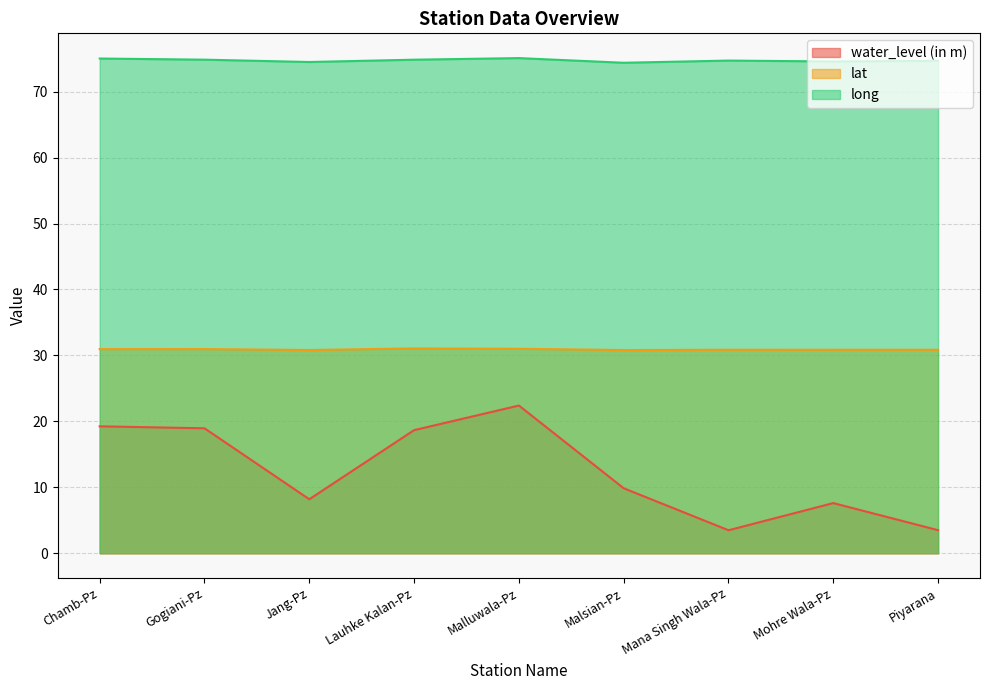

Which category has the highest value across all series?

Malluwala-Pz